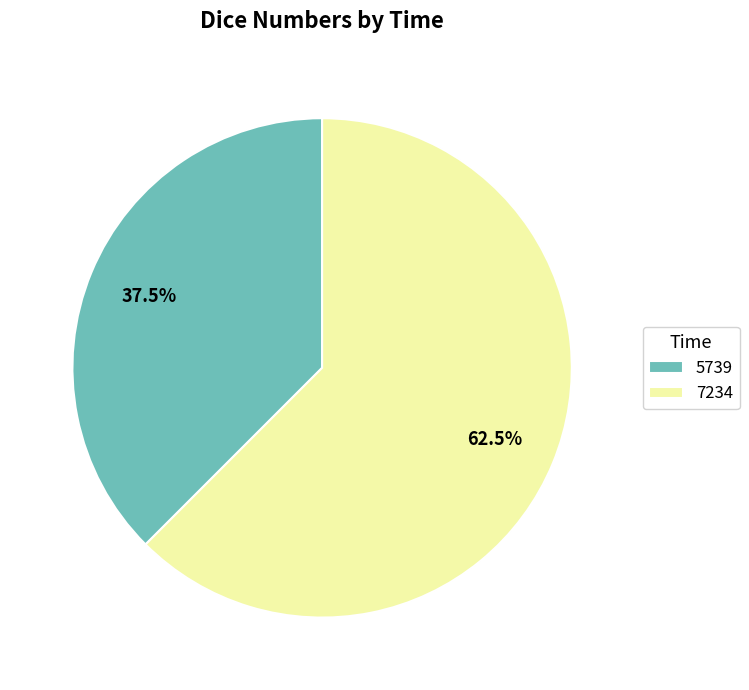

Rank the categories by value from lowest to highest.

5739, 7234